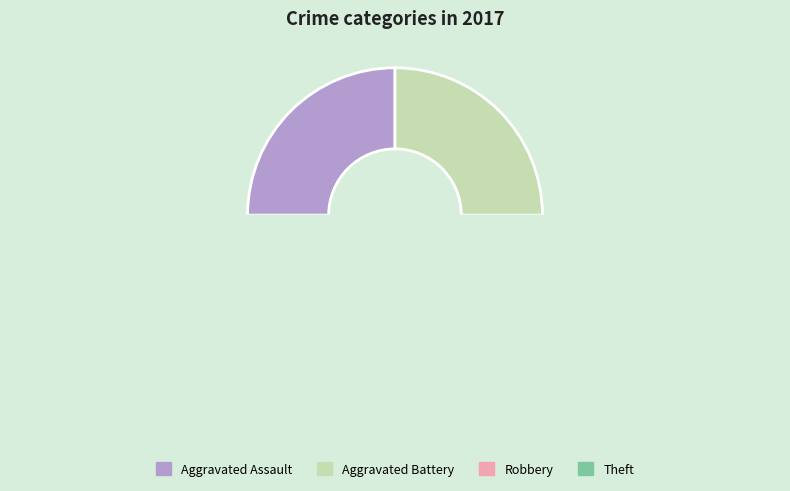

Count the number of slices in the pie.

5